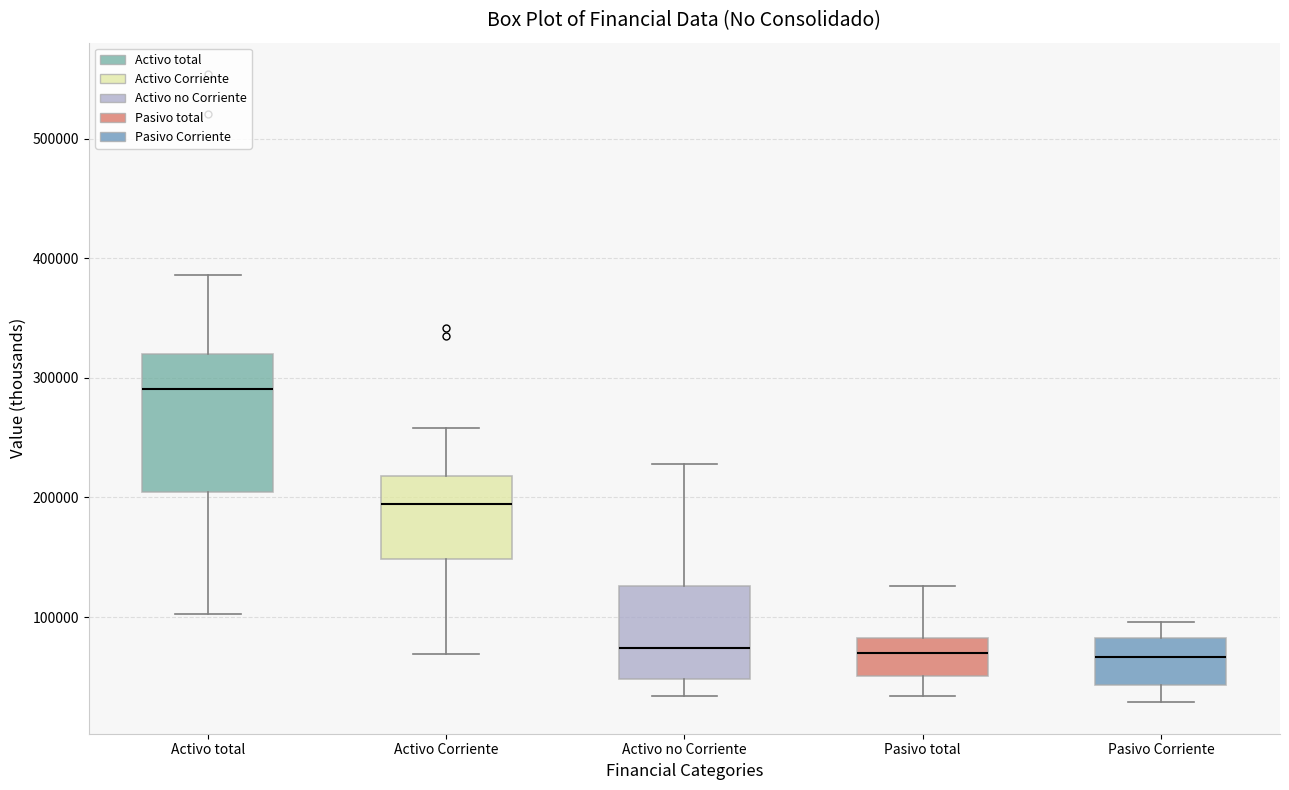

Which box's median line is the highest?

Activo total